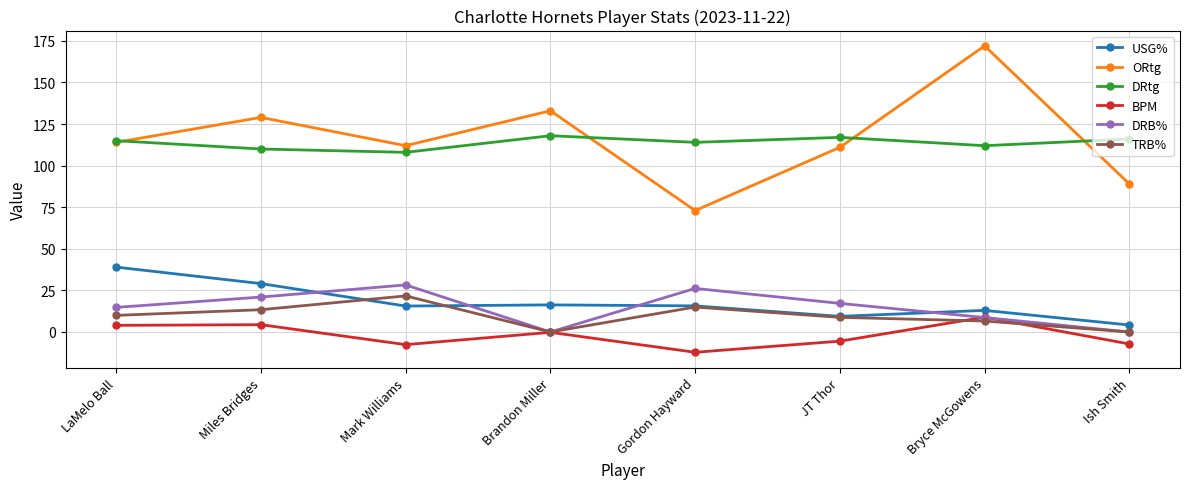

Which series has the widest spread of values?

ORtg